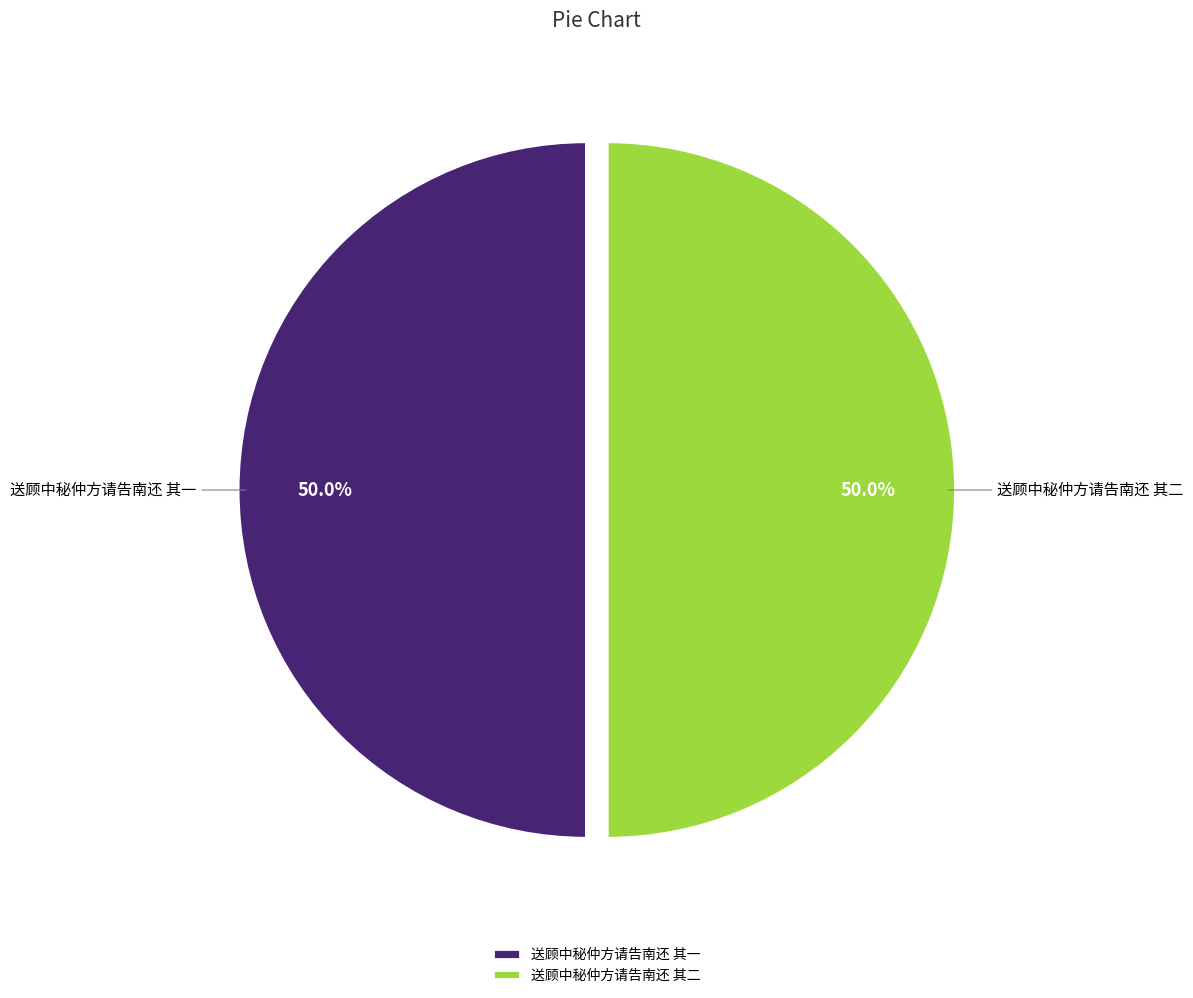

Approximately how many times larger is the value at 送顾中秘仲方请告南还 其二 compared to 送顾中秘仲方请告南还 其一?

1.0